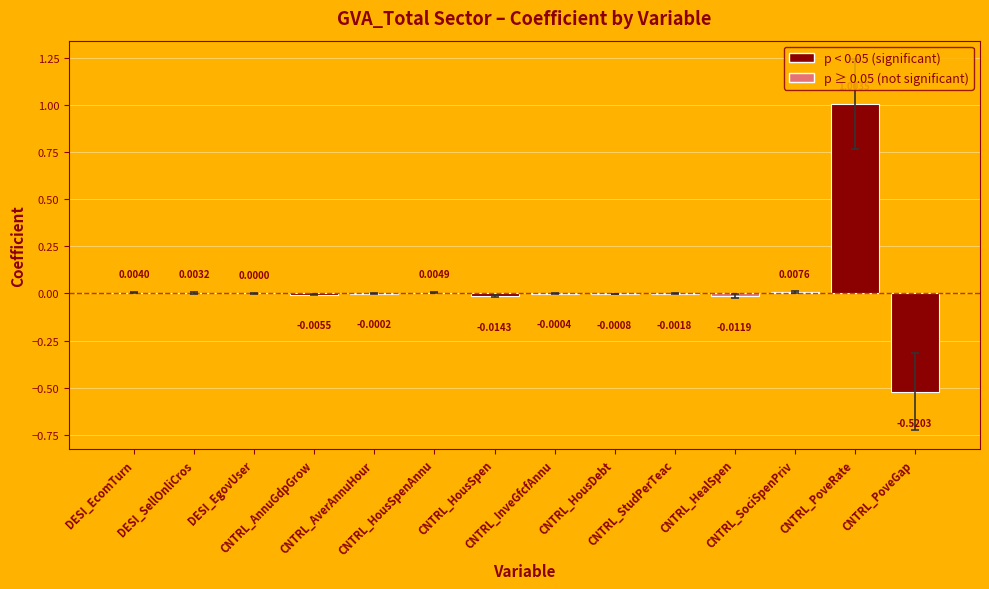

At which label is the value closest to 0?

DESI_EgovUser